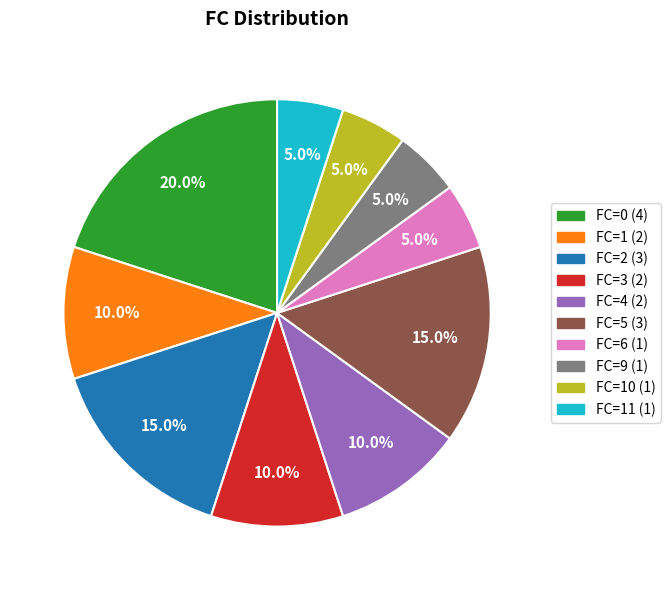

Which slice is the largest?

FC=0 (4)